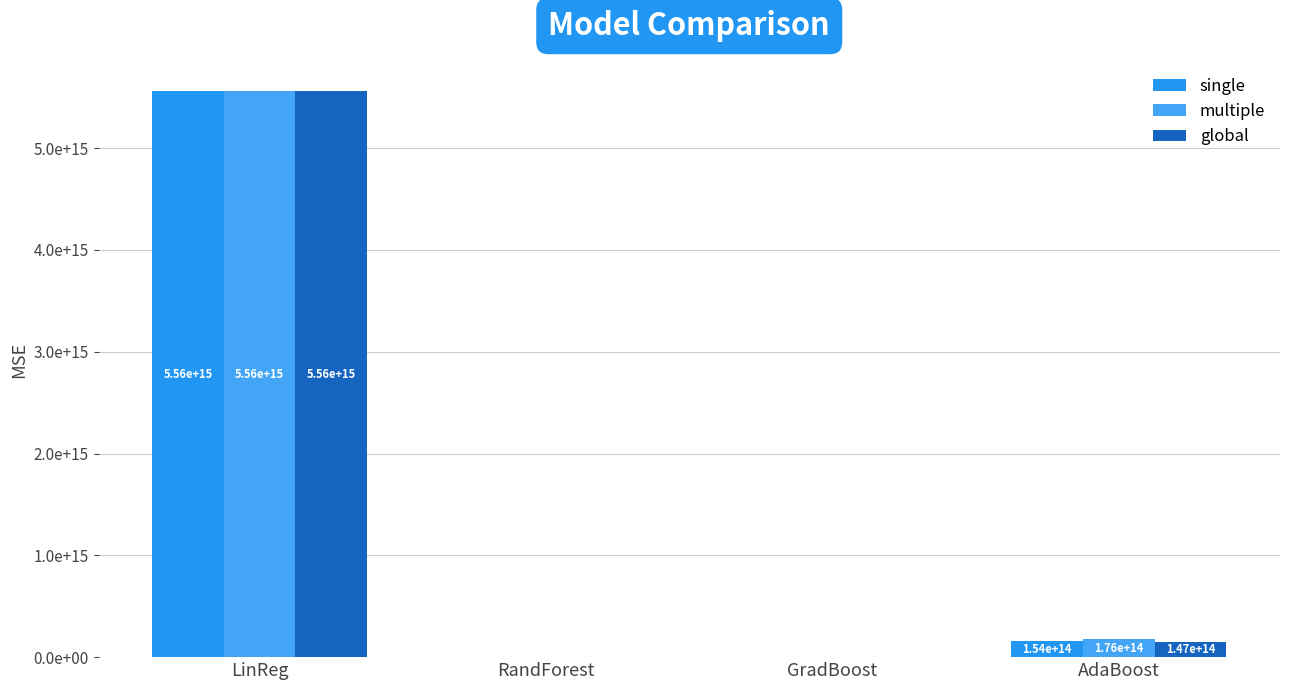

What is the sum of the single values at RandForest and AdaBoost?

157210002622713.5